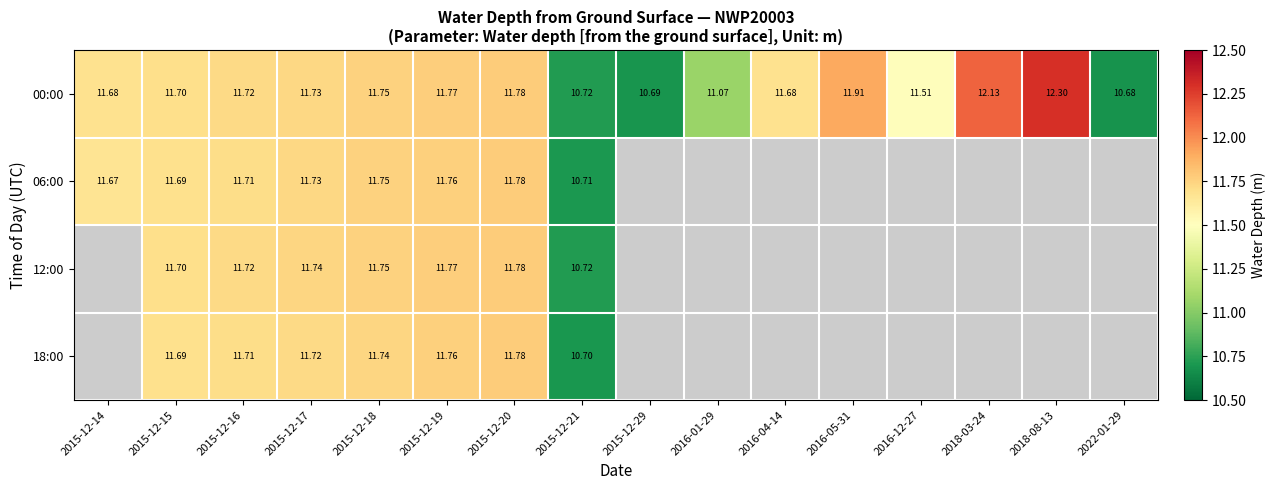

How many values in the 00:00 series are below 11?

3